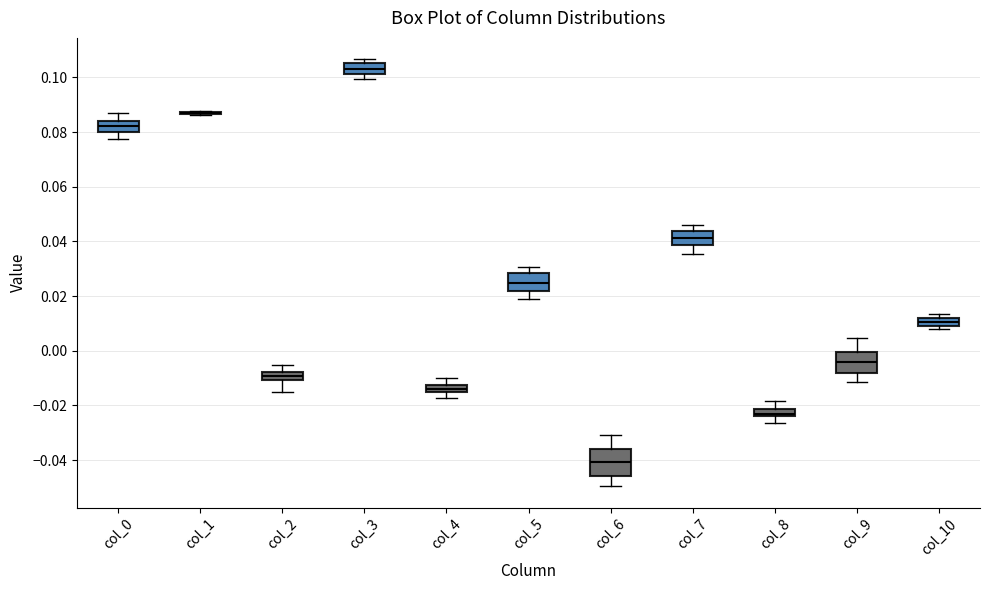

Which box is the tallest, from its lower edge to its upper edge?

col_6